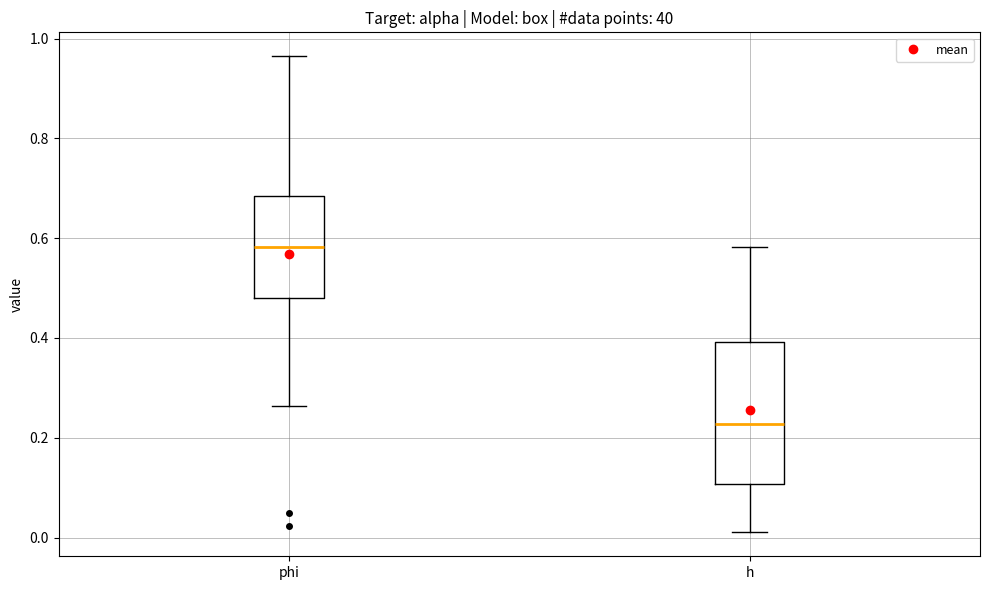

Reading left to right, read every box against the y-axis: the position of its median line, the range the box covers, and the ends of its whiskers. The values are not printed on the chart, so give them approximately, as read against the axis.

phi: median 0.58, box 0.48 to 0.68, whiskers 0.26 to 0.96
h: median 0.22, box 0.10 to 0.40, whiskers 0.02 to 0.58